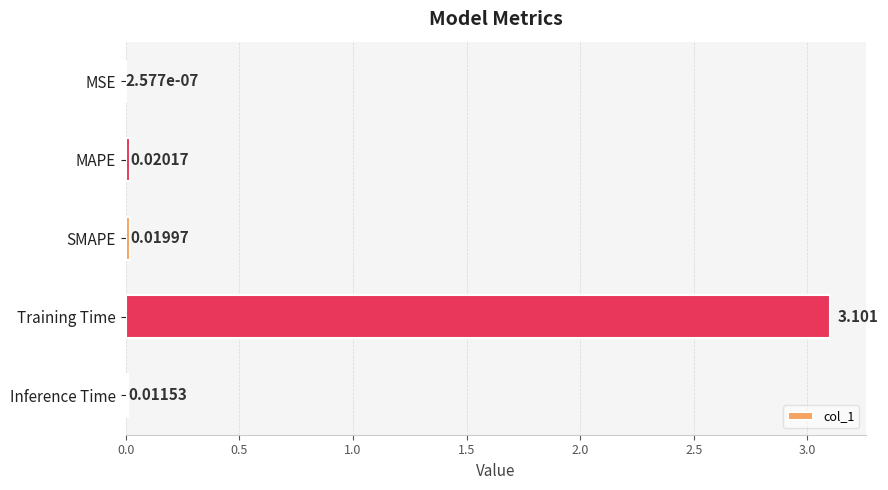

Are the bars horizontal?

Yes